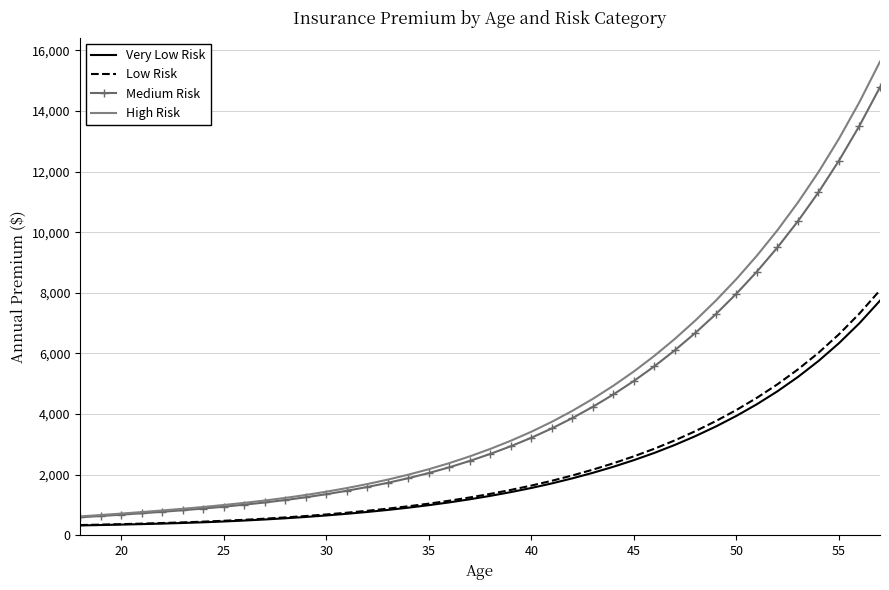

What is the greatest value displayed?

15626.3